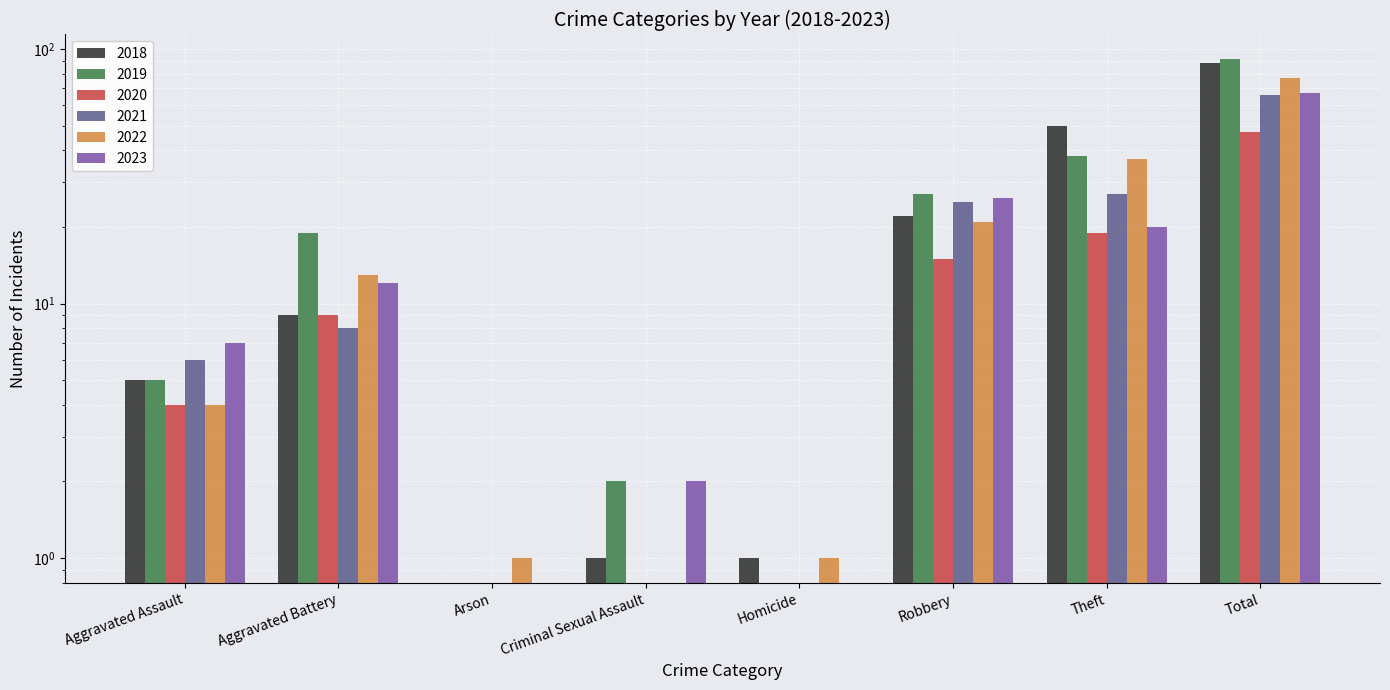

Where does the 2021 series first go above 8?

Robbery